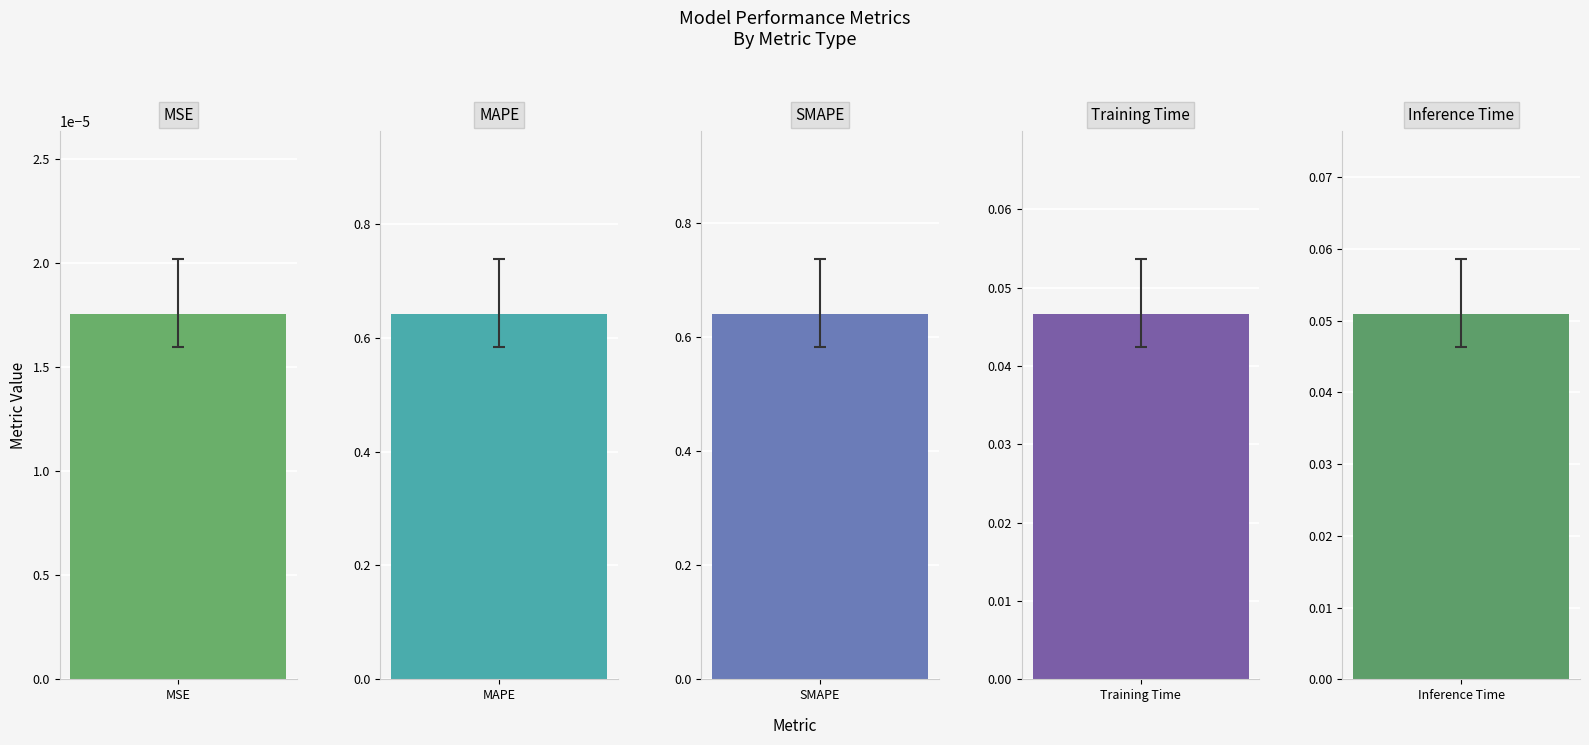

Reading right to left, transcribe all the data shown in this chart.

0.1	0.0	0.6	0.6	0.0